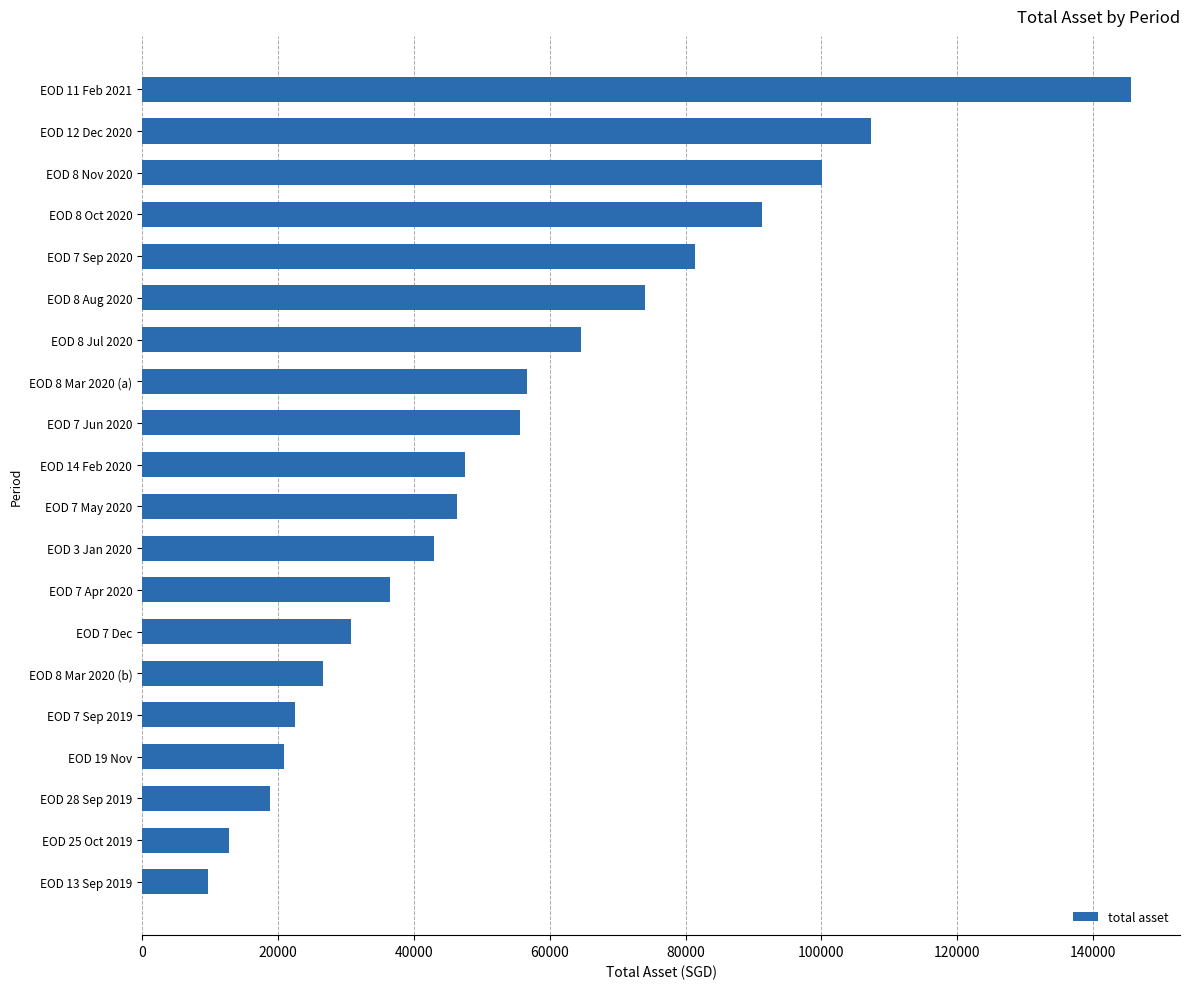

Between EOD 28 Sep 2019 and EOD 11 Feb 2021, which is larger?

EOD 11 Feb 2021